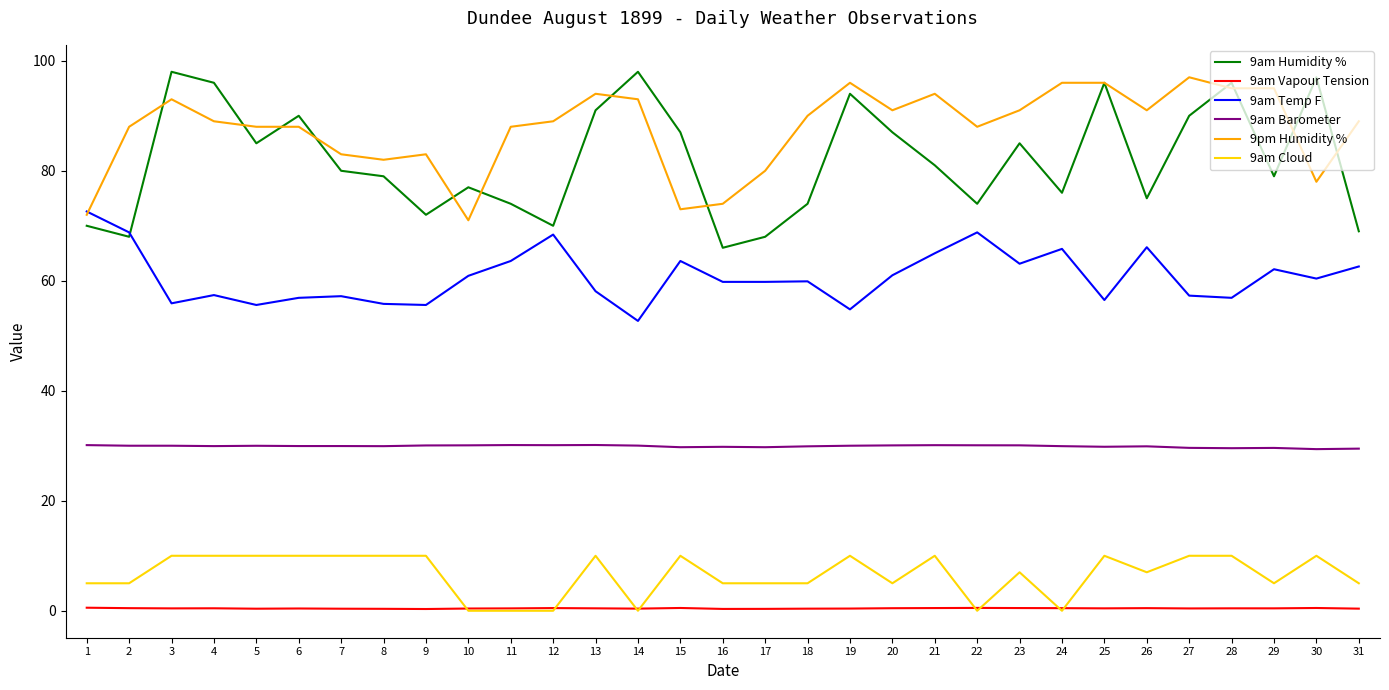

At which label does 9am Cloud first exceed 7?

3